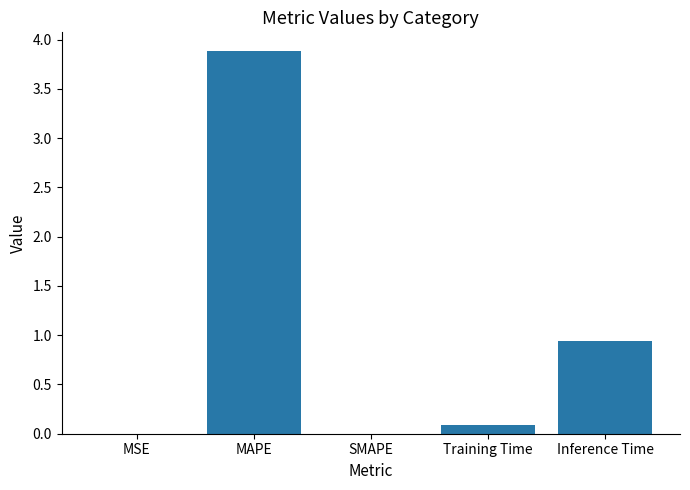

Which has a higher value, MAPE or MSE?

MAPE